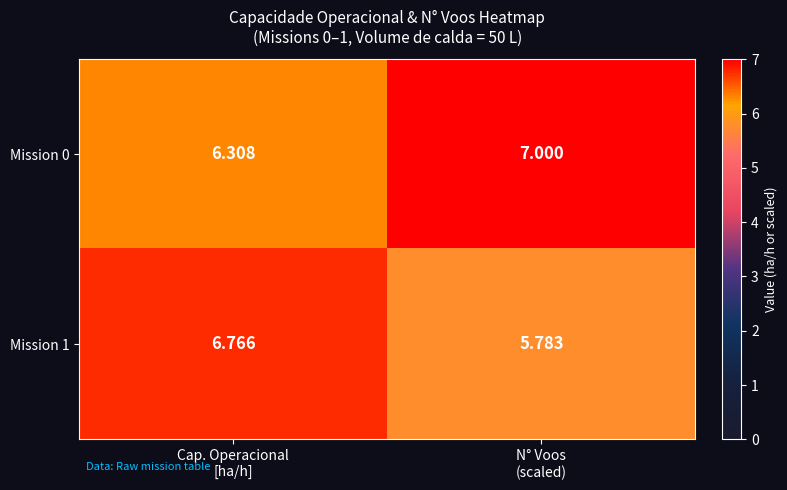

Which label corresponds to the largest value in the chart?

N° Voos
(scaled)